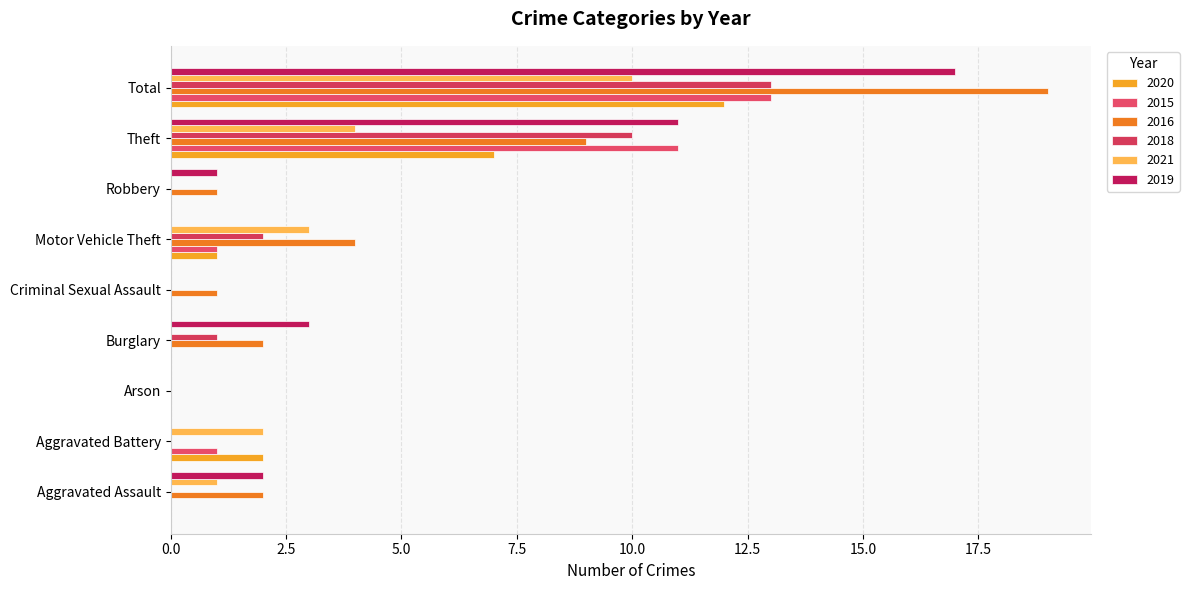

Reading right to left, what are all the values shown in this chart?

2020: Total=12	Theft=7	Robbery=0	Motor Vehicle Theft=1	Criminal Sexual Assault=0	Burglary=0	Arson=0	Aggravated Battery=2	Aggravated Assault=0
2015: Total=13	Theft=11	Robbery=0	Motor Vehicle Theft=1	Criminal Sexual Assault=0	Burglary=0	Arson=0	Aggravated Battery=1	Aggravated Assault=0
2016: Total=19	Theft=9	Robbery=1	Motor Vehicle Theft=4	Criminal Sexual Assault=1	Burglary=2	Arson=0	Aggravated Battery=0	Aggravated Assault=2
2018: Total=13	Theft=10	Robbery=0	Motor Vehicle Theft=2	Criminal Sexual Assault=0	Burglary=1	Arson=0	Aggravated Battery=0	Aggravated Assault=0
2021: Total=10	Theft=4	Robbery=0	Motor Vehicle Theft=3	Criminal Sexual Assault=0	Burglary=0	Arson=0	Aggravated Battery=2	Aggravated Assault=1
2019: Total=17	Theft=11	Robbery=1	Motor Vehicle Theft=0	Criminal Sexual Assault=0	Burglary=3	Arson=0	Aggravated Battery=0	Aggravated Assault=2